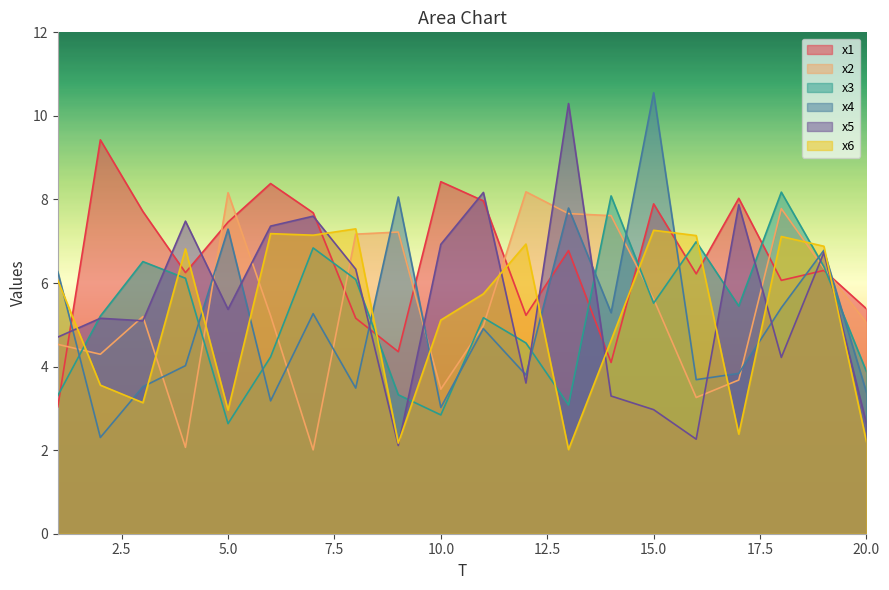

How many interior local valleys does the x3 series have?

5